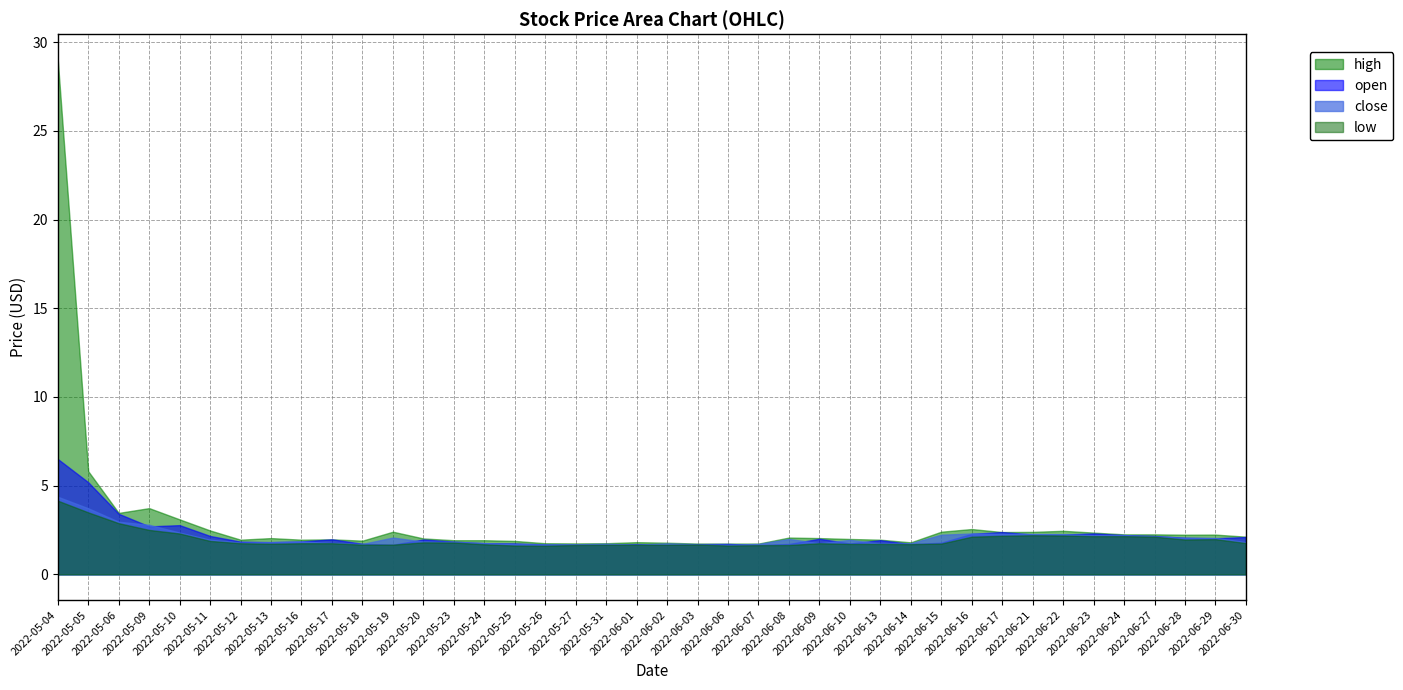

How many lines are shown in the chart?

4